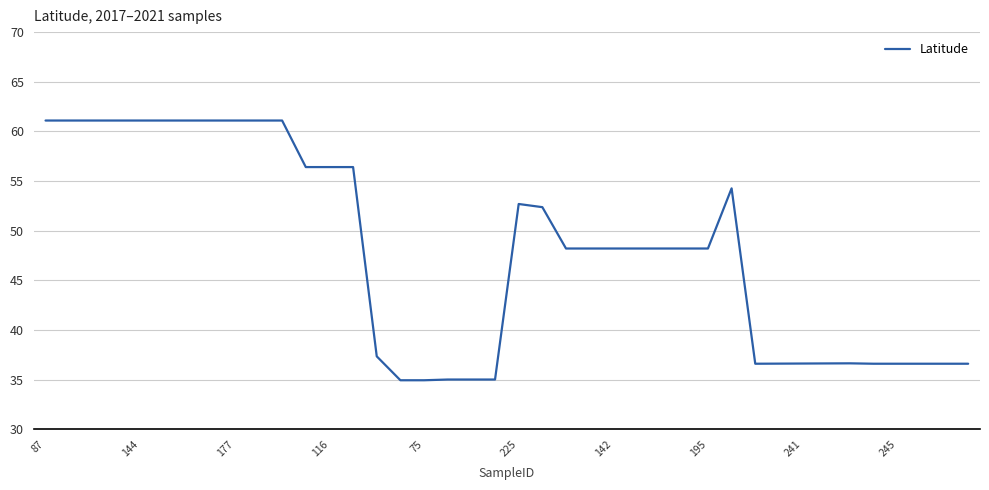

What is the difference between the maximum and minimum values?

26.1